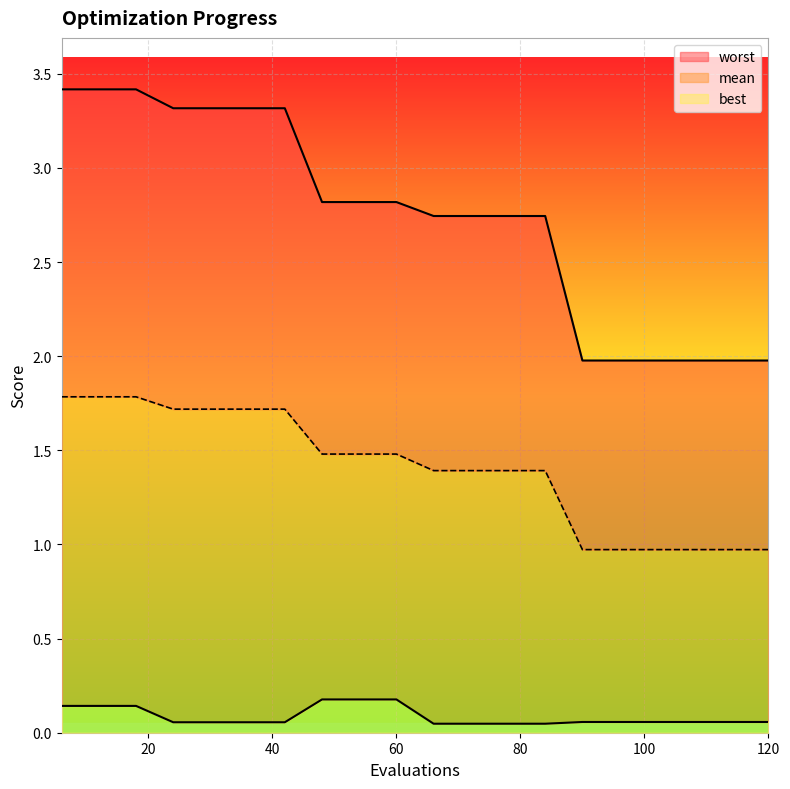

Is the value of best at 14 greater than the value of worst at 9?

No